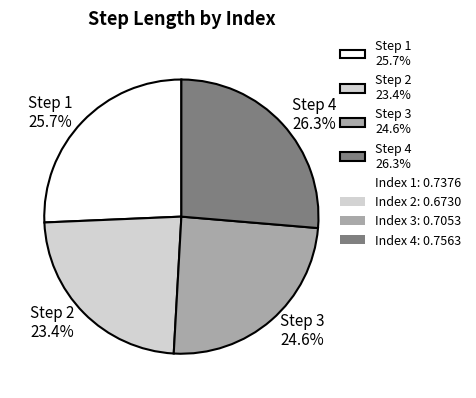

Does Step 4 26.3% represent more than half of the total?

No